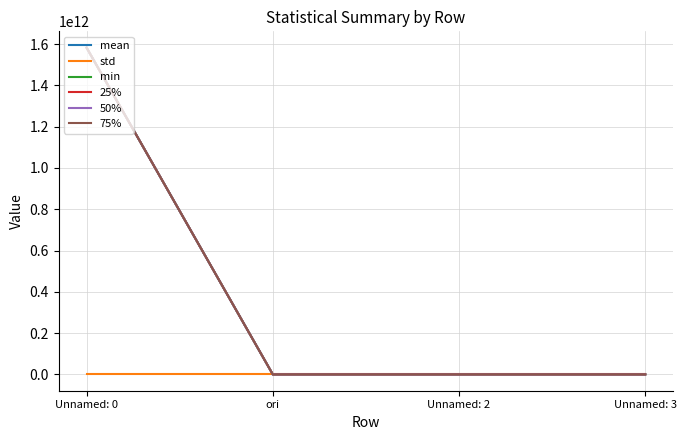

True or false: 50% has a value of 428231184892.6 at Unnamed: 0.

False